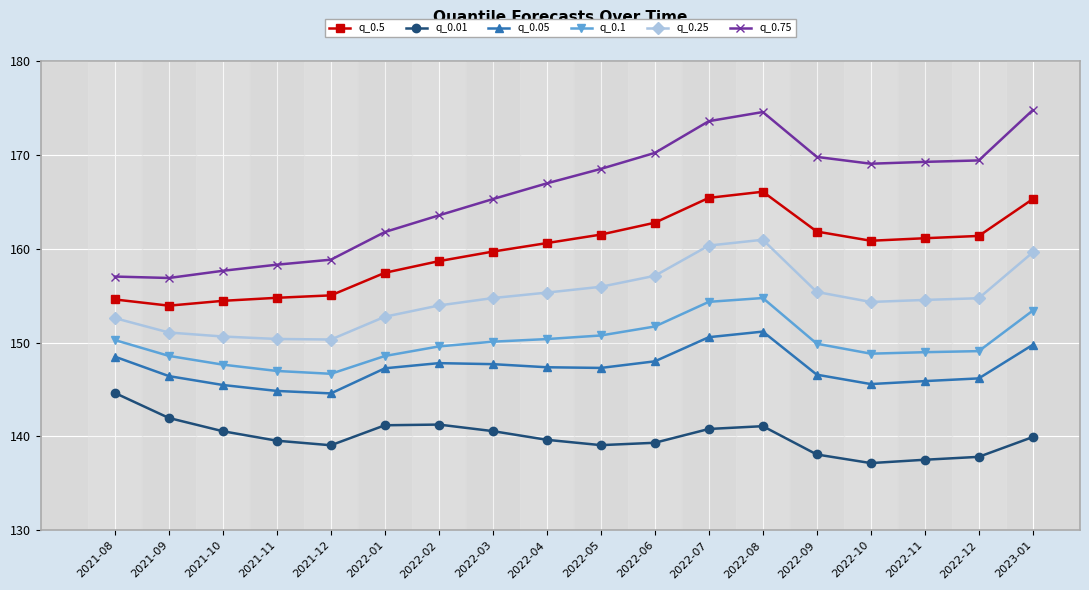

At how many categories does at least one series exceed 151?

18